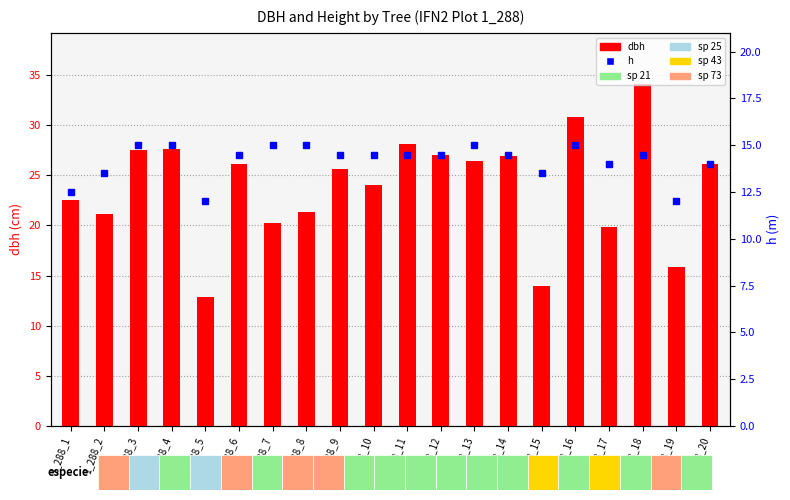

What is the difference between the maximum and minimum values in the h series?

3.0